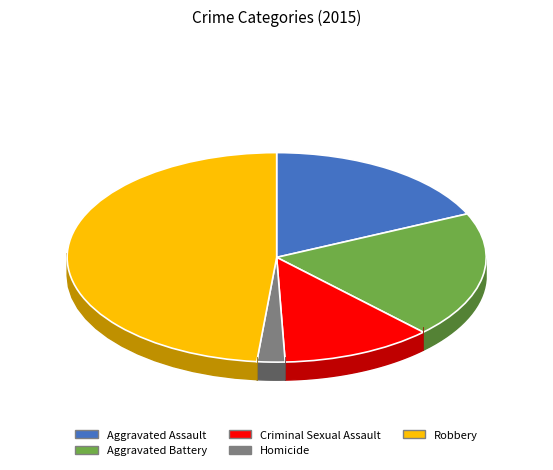

What is the largest slice in the pie chart?

Robbery